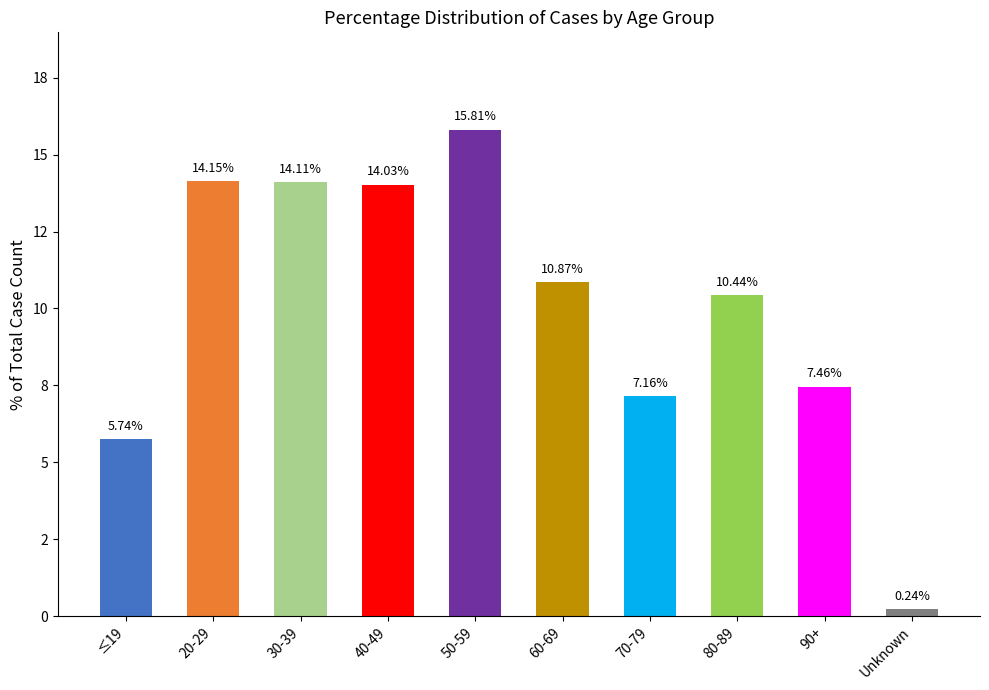

Which has a higher value, 30-39 or Unknown?

30-39